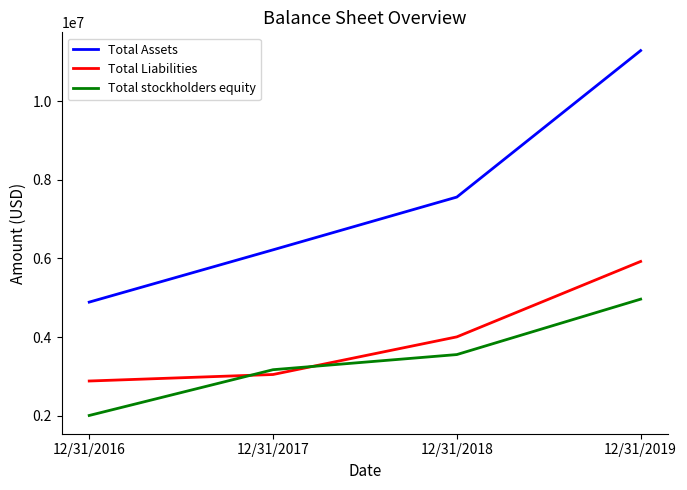

How many intersections are there between Total Liabilities and Total stockholders equity?

2